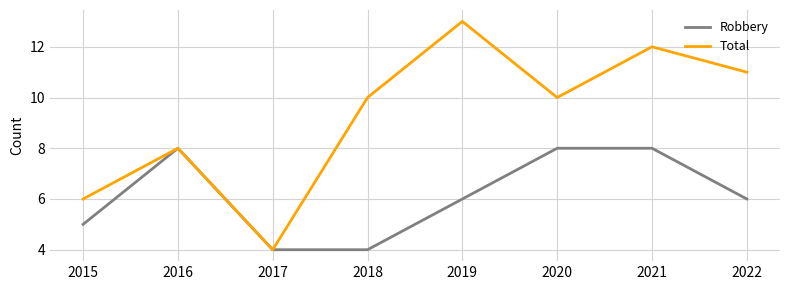

What is the difference between the second highest and second lowest values in the Total series?

6